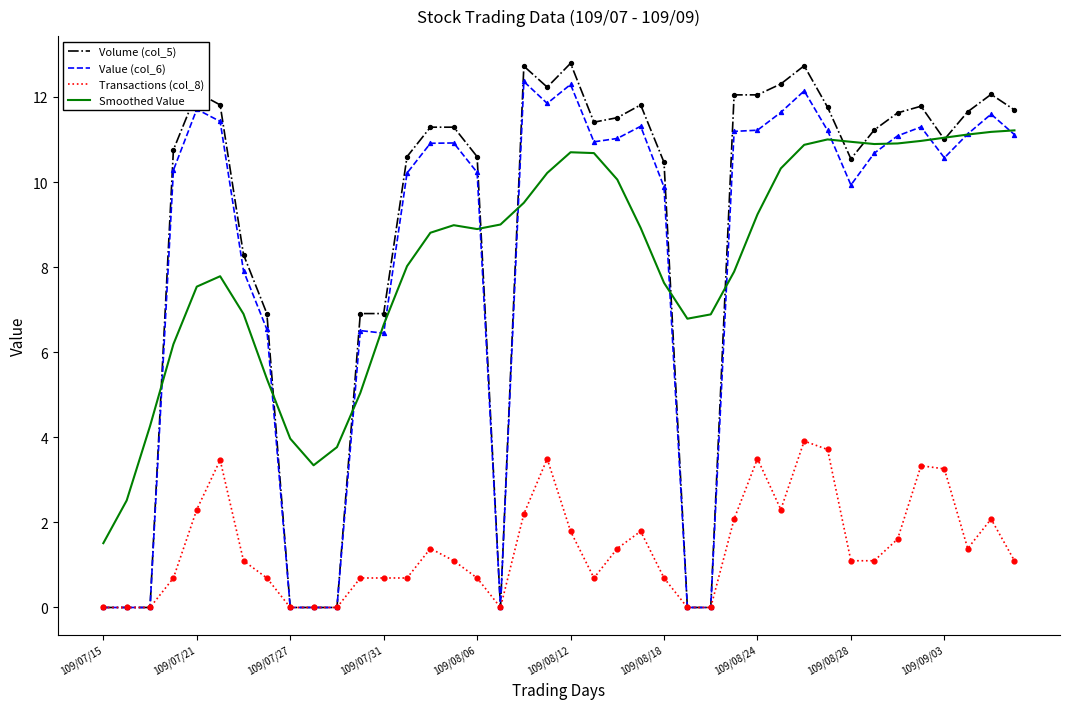

What is the maximum value for Smoothed Value?

11.2